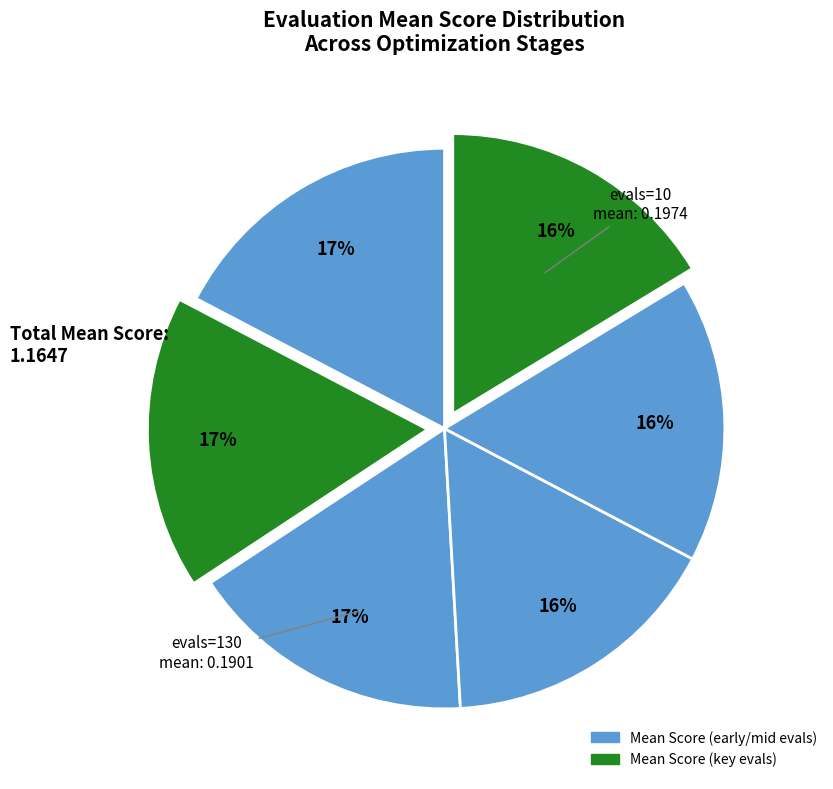

Count the number of slices in the pie.

6